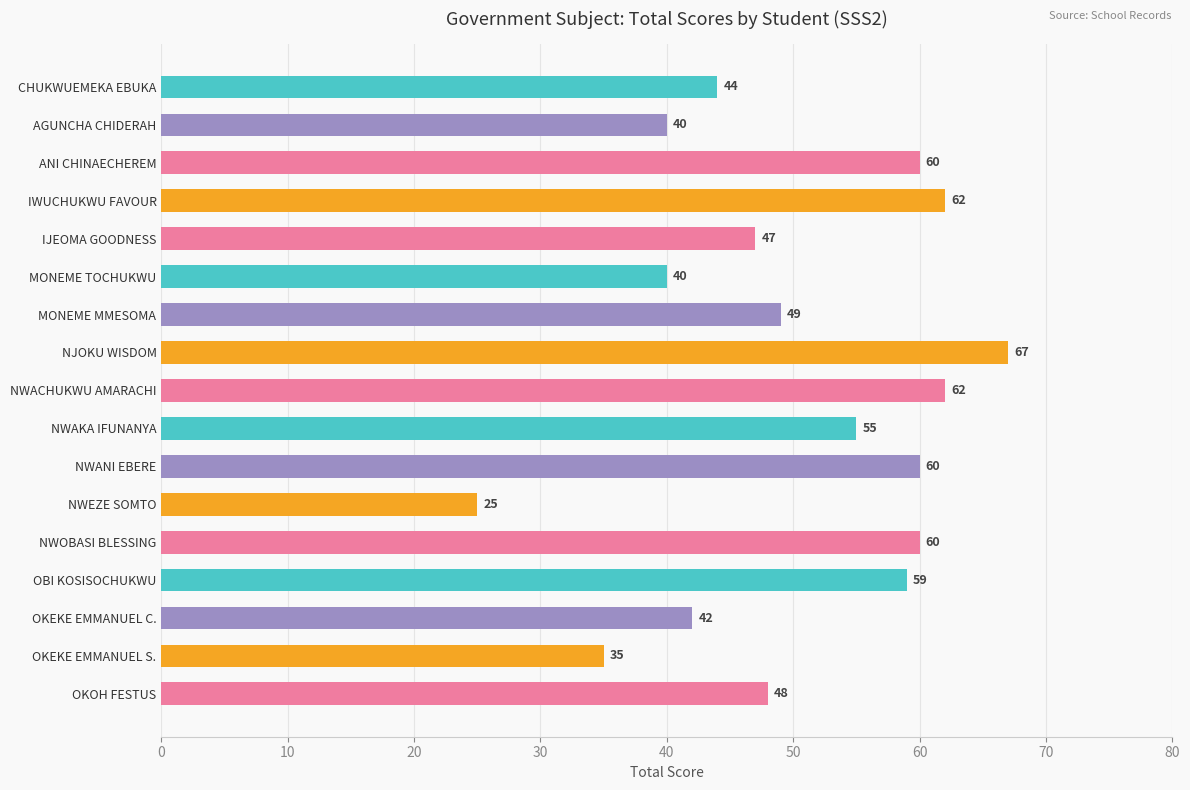

What is the difference between the maximum and minimum values?

42